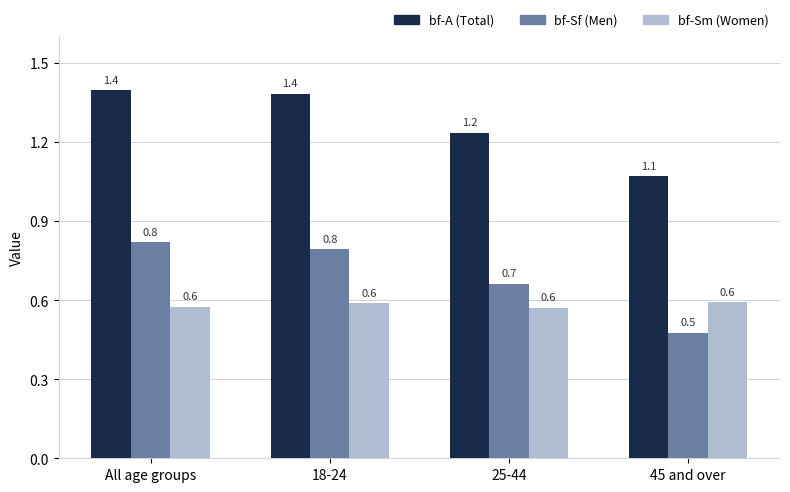

What are all the series names shown in the legend?

bf-A (Total), bf-Sf (Men), bf-Sm (Women)